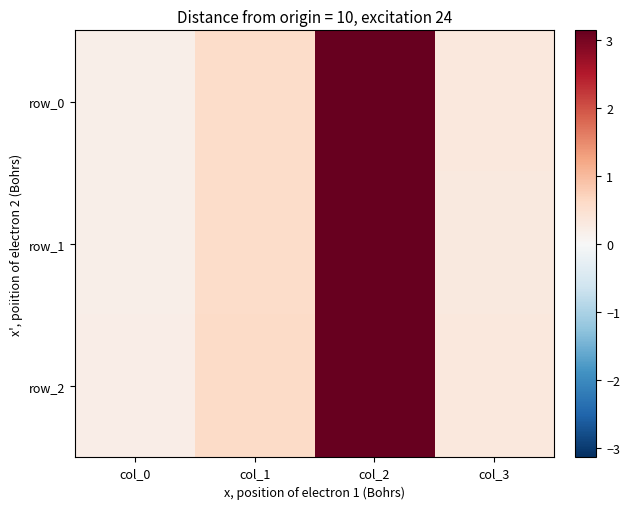

What is the difference between the second highest and minimum values in the row_1 series?

0.4